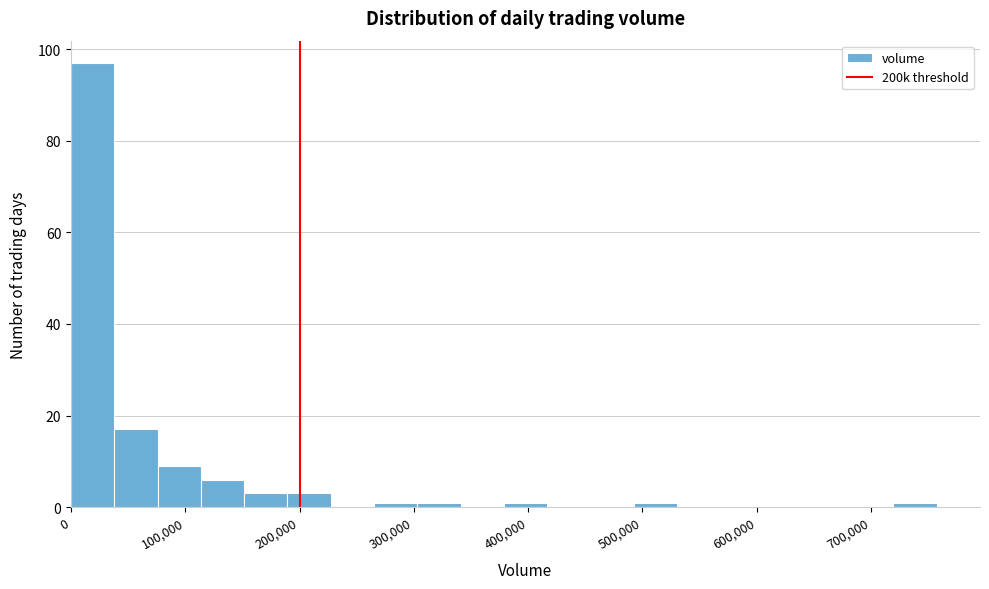

Around what value on the x-axis is the tallest bar? Give the approximate position of its centre, as read against the axis.

20000